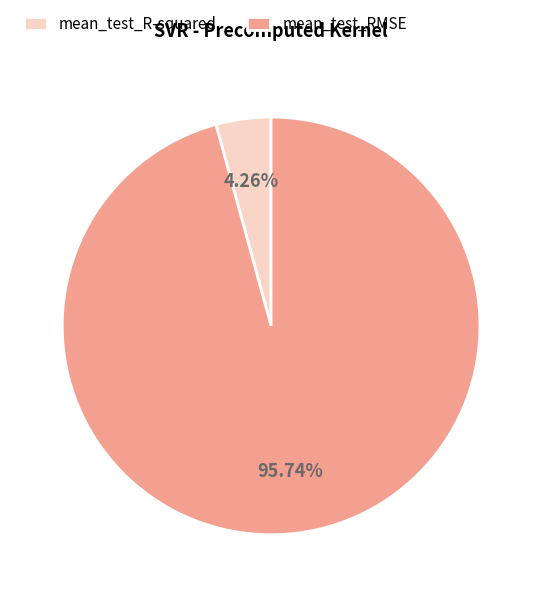

What is the smallest slice in the pie chart?

mean_test_R-squared